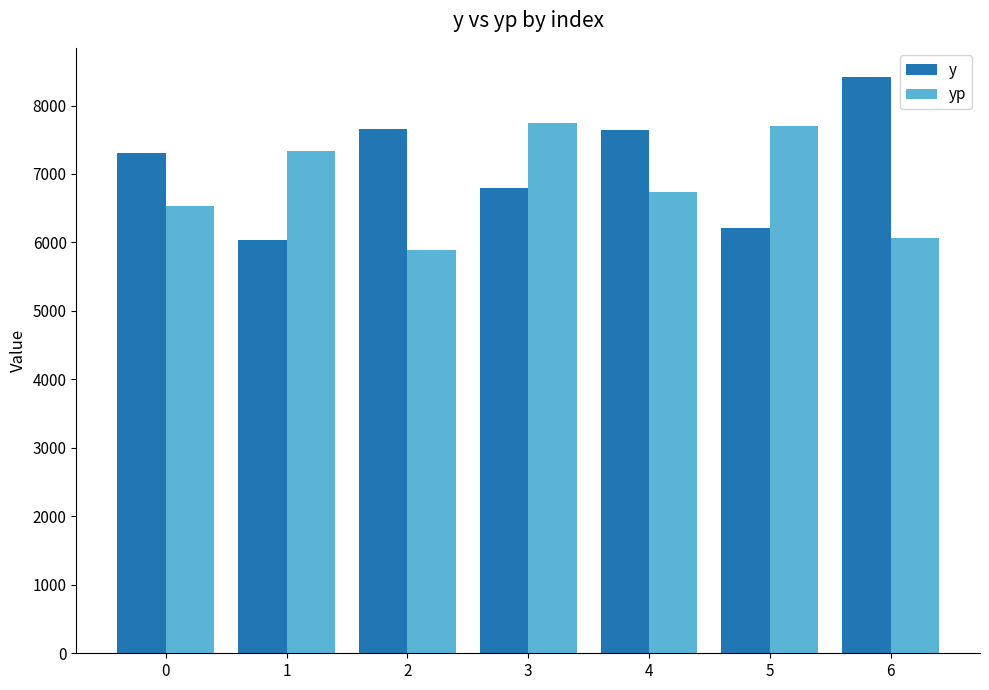

What is the difference between the highest and lowest values at 4?

904.1